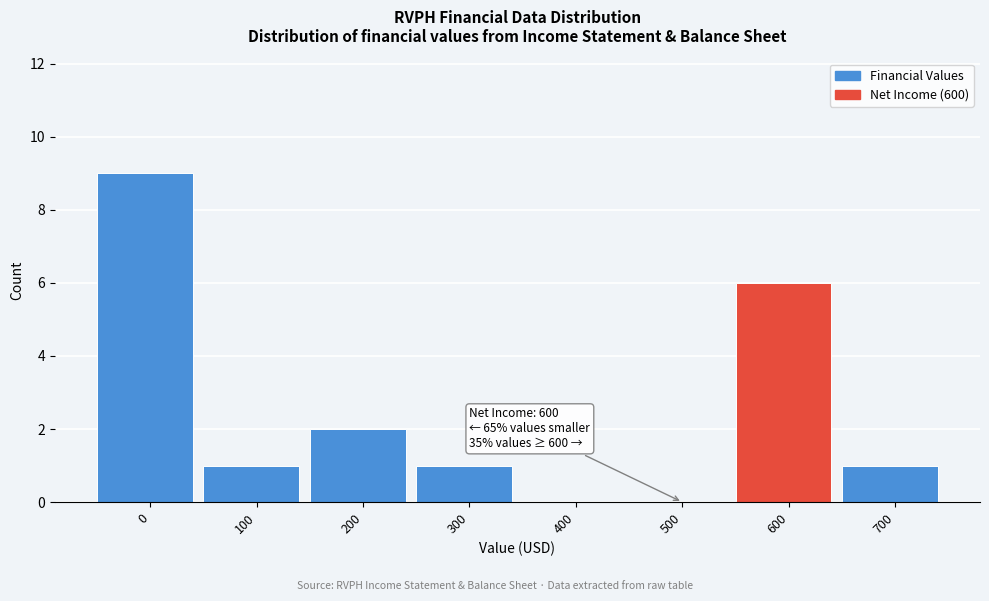

Reading right to left, extract all data points from this chart.

700=1	600=6	500=0	400=0	300=1	200=2	100=1	0=9